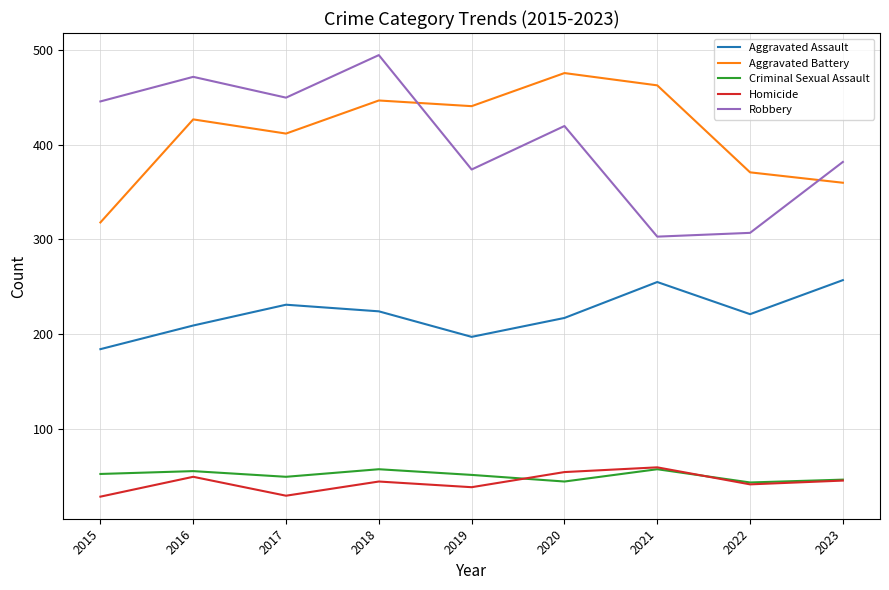

What value does the Aggravated Assault series have at 2017?

231